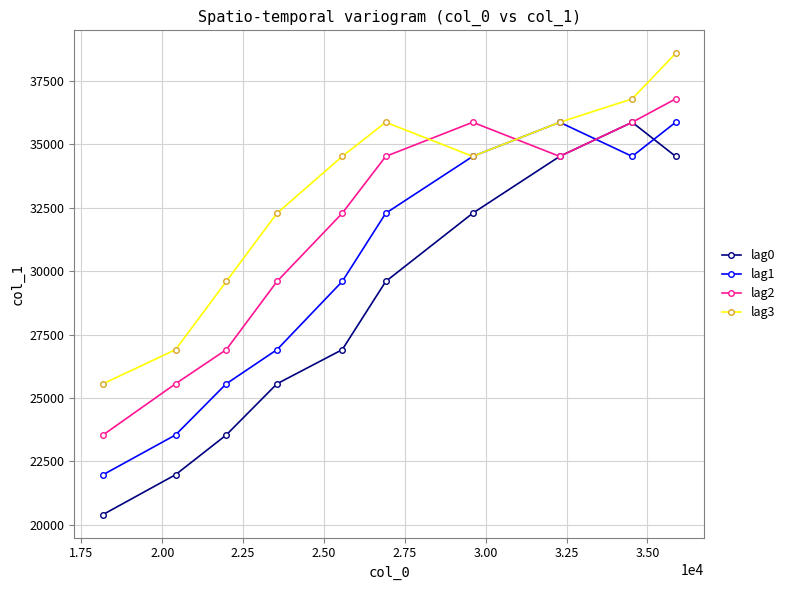

What is the value of the lag2 point at the 3rd from the left?

26908